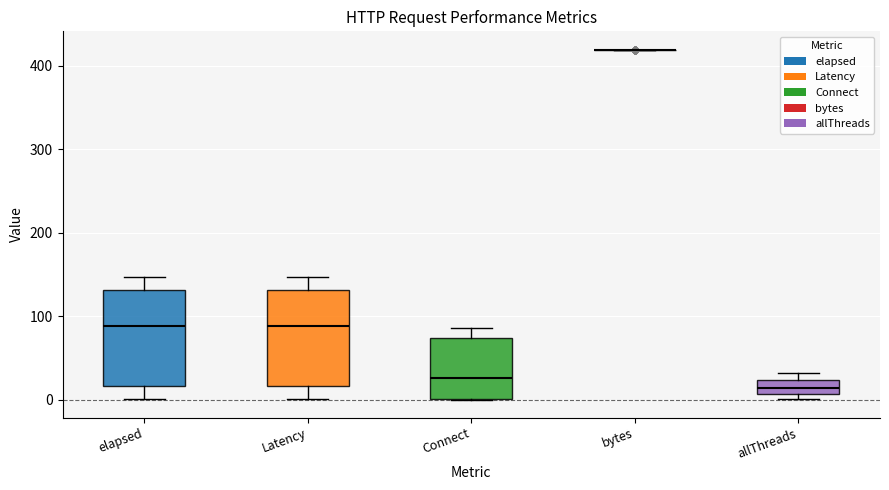

Reading left to right, read every box against the y-axis: the position of its median line, the range the box covers, and the ends of its whiskers. The values are not printed on the chart, so give them approximately, as read against the axis.

elapsed: median 90, box 20 to 130, whiskers 0 to 150
Latency: median 90, box 20 to 130, whiskers 0 to 150
Connect: median 30, box 0 to 70, whiskers 0 to 90
bytes: box collapsed to a line at 420, whiskers 420 to 420
allThreads: median 10 (inside the box), box 10 to 20, whiskers 0 to 30